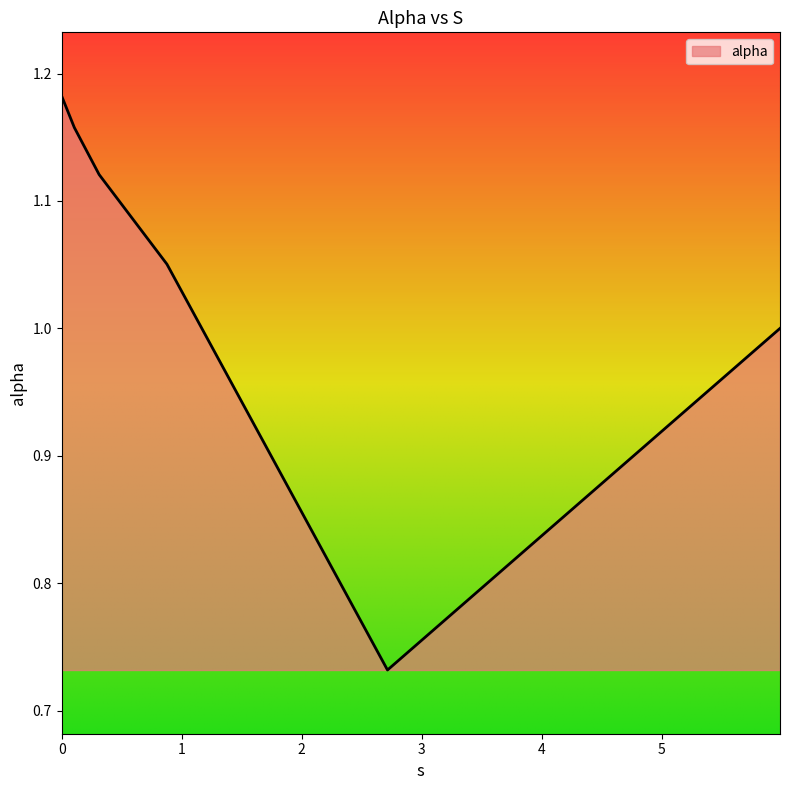

What is the difference between the maximum and minimum values?

0.5